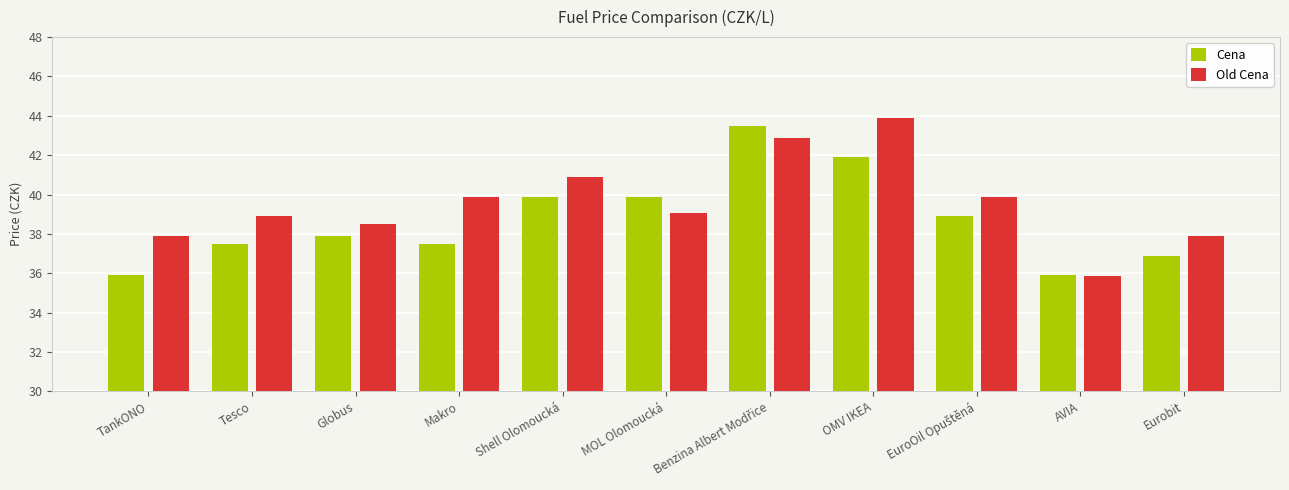

What is the total value across all series at Eurobit?

74.8